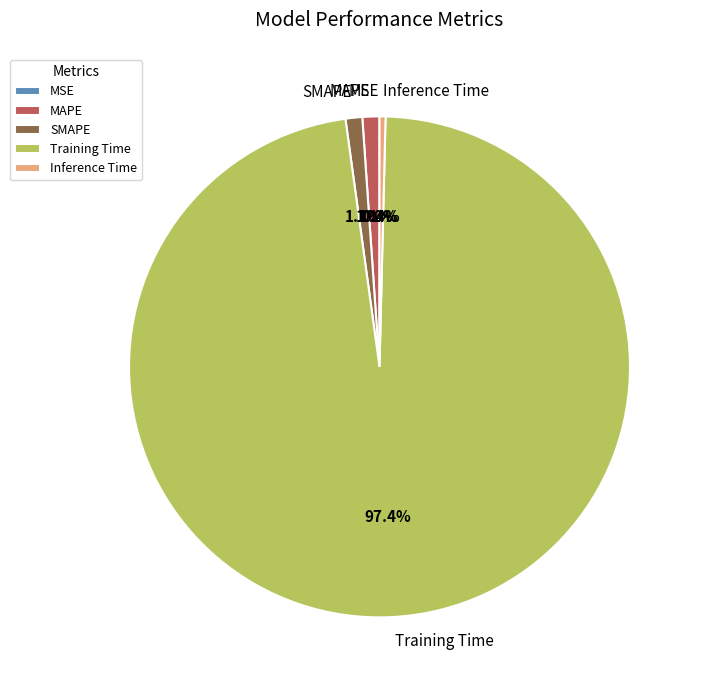

Is it true that SMAPE is 1% of the pie?

True